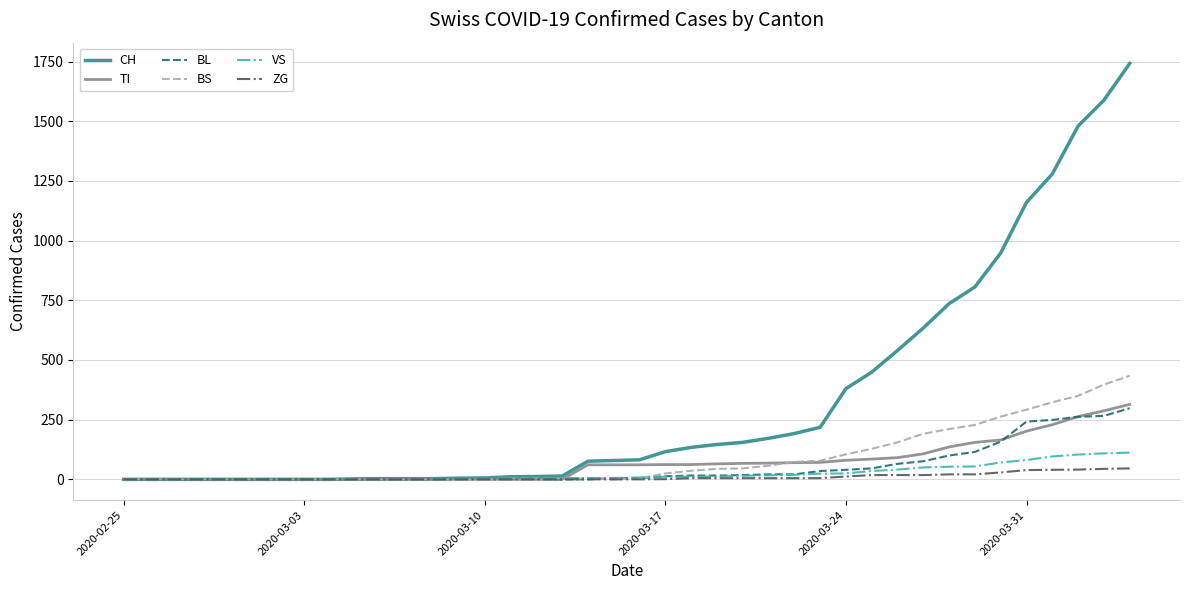

List the series in order of their peak value, highest first.

CH, BS, TI, BL, VS, ZG